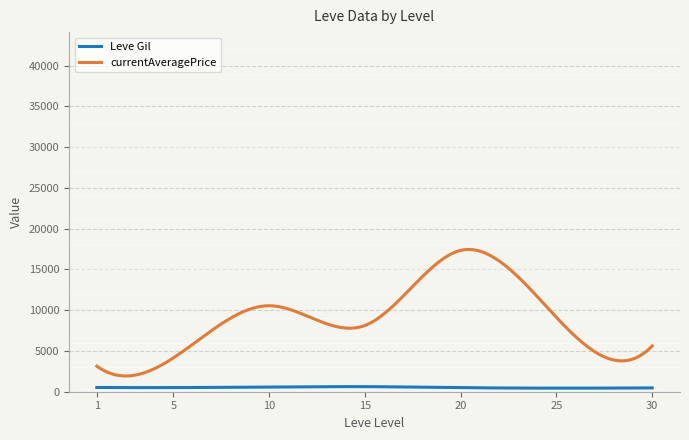

Which series has the largest total across all categories?

currentAveragePrice